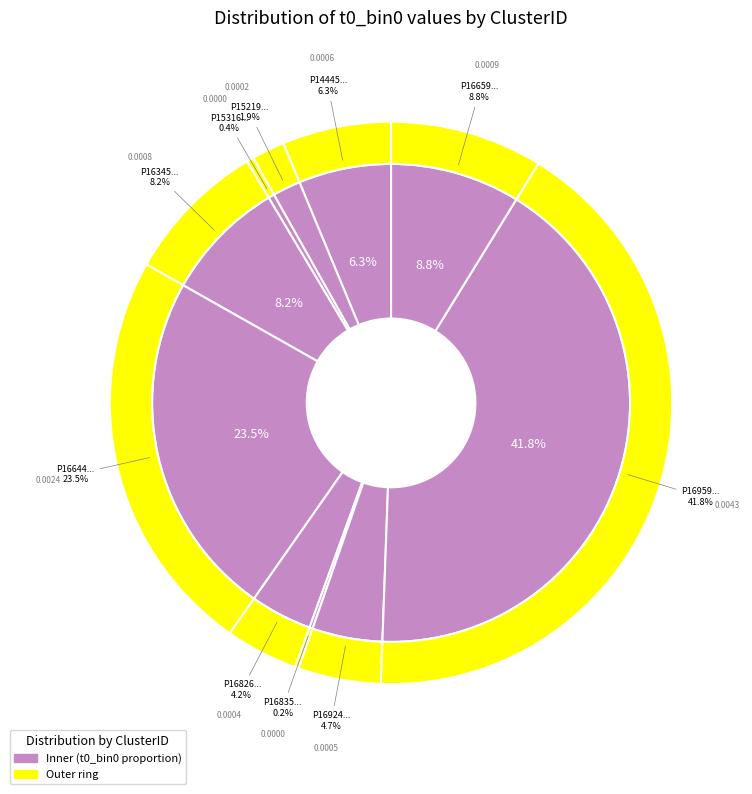

Combined, what portion of the pie is P15219.P7998.N289 and P16835.P8064.N365?

2.1%